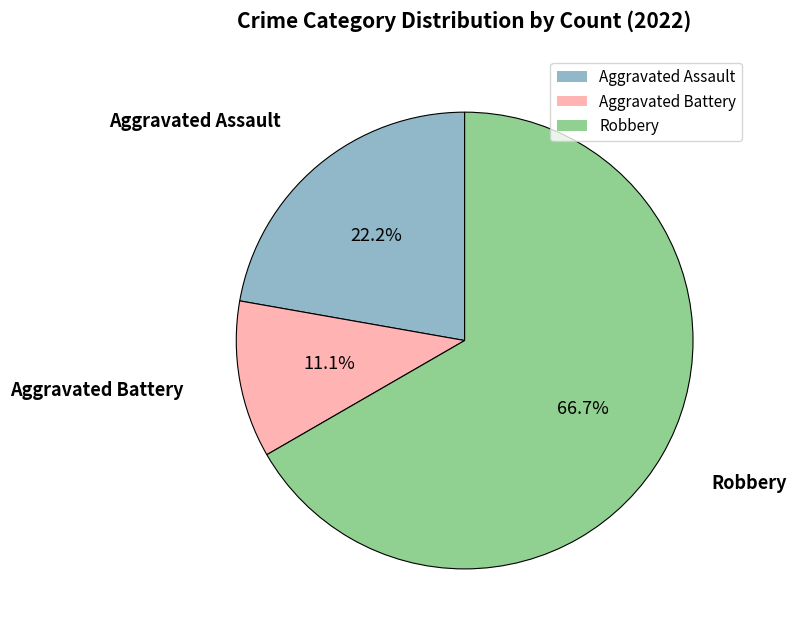

To the nearest percent, what percentage of the pie is Aggravated Assault?

22%